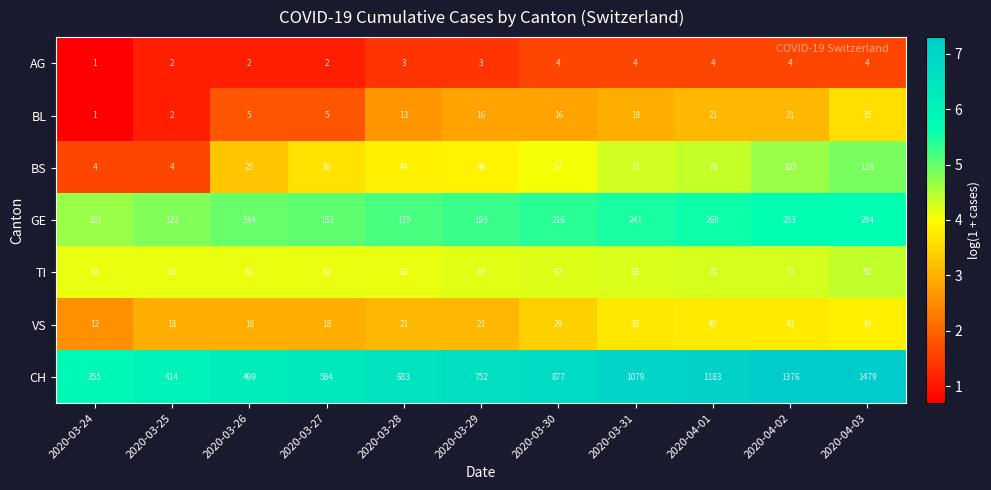

Is it true that CH equals 176 at 2020-03-30?

False